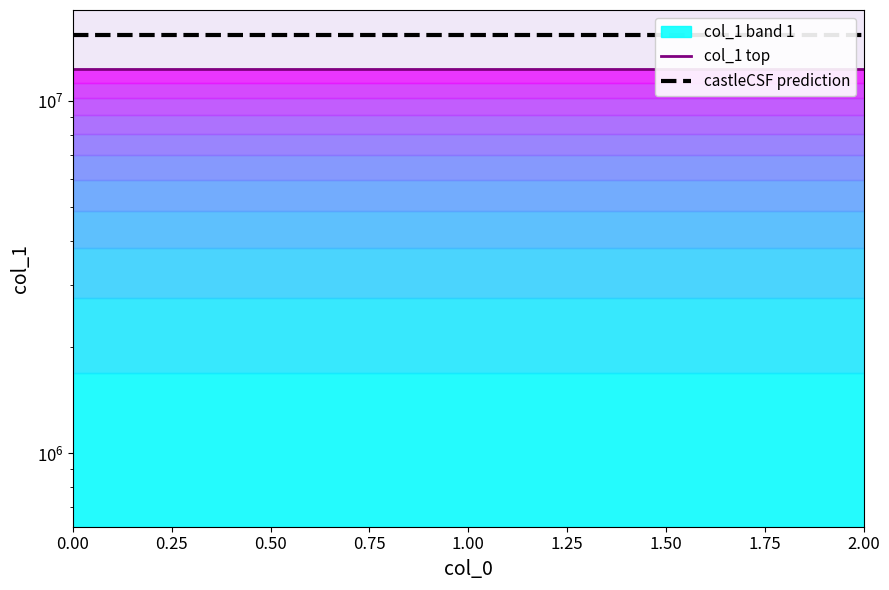

True or false: col_1 top has a value of 21930528.6 at 2.00.

False